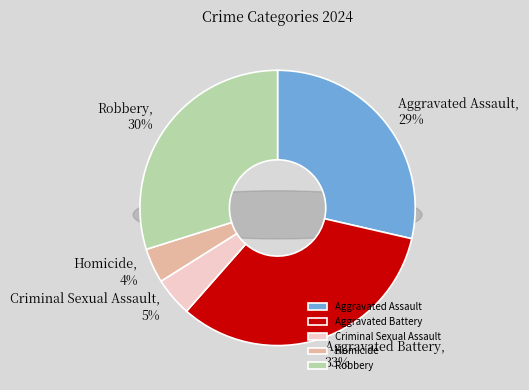

Is it true that Robbery is 30% of the pie?

True